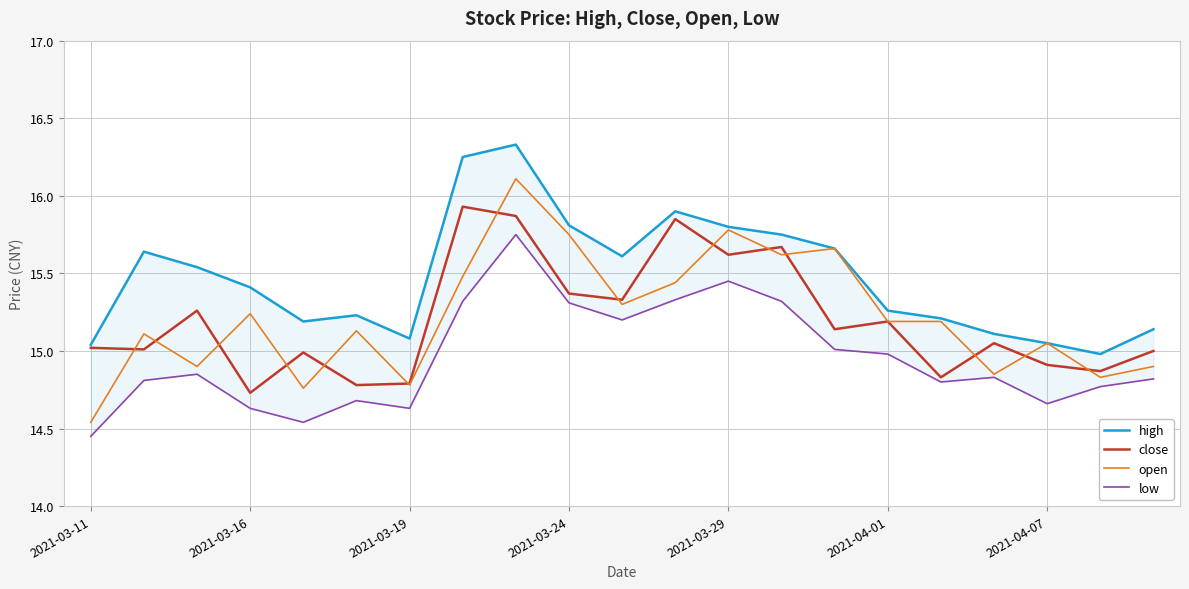

What is the difference between the maximum and minimum values in the high series?

1.3